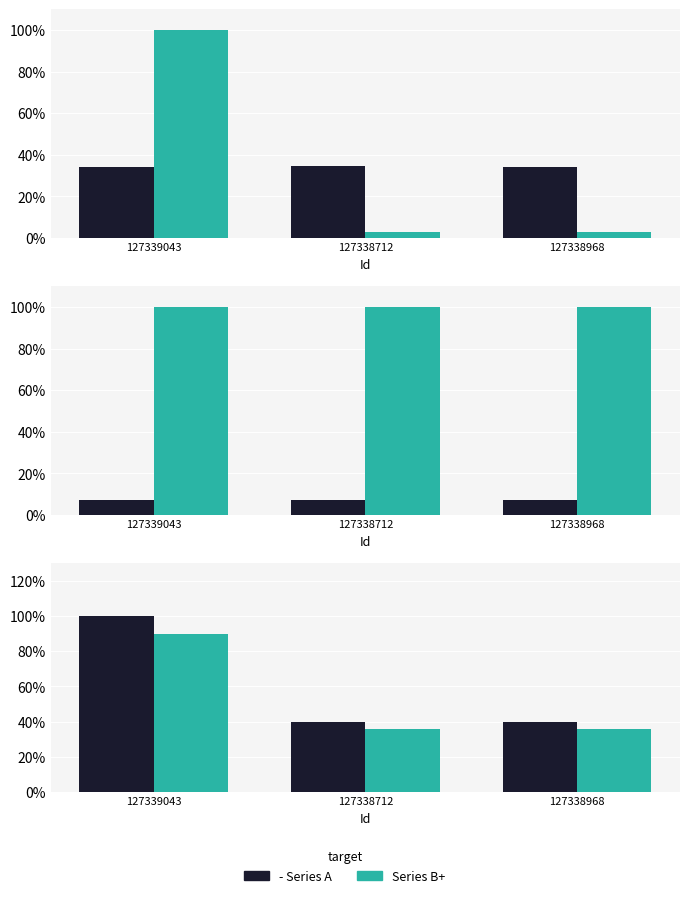

How many groups of bars are there?

3